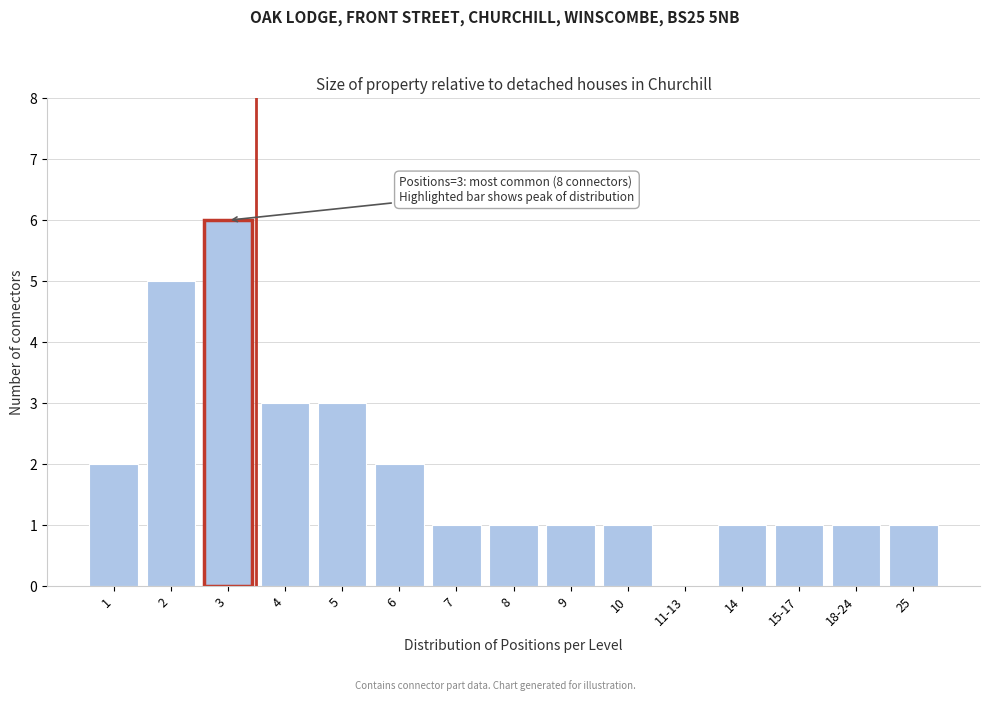

Reading left to right, transcribe all the data shown in this chart.

1=2	2=5	3=6	4=3	5=3	6=2	7=1	8=1	9=1	10=1	11-13=0	14=1	15-17=1	18-24=1	25=1